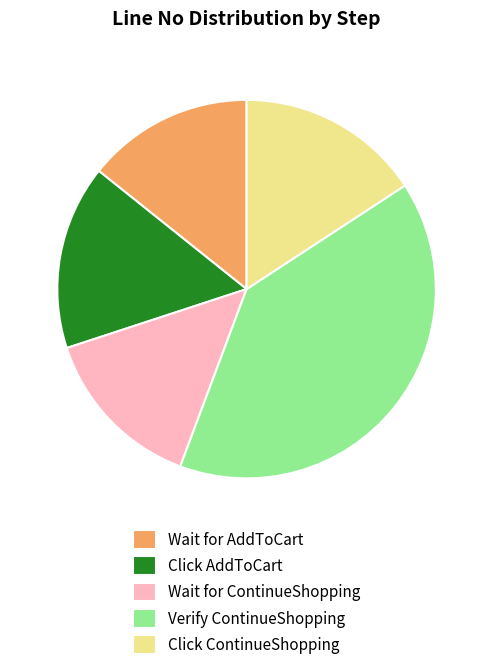

Is the sum of Click AddToCart and Wait for ContinueShopping greater than half?

No